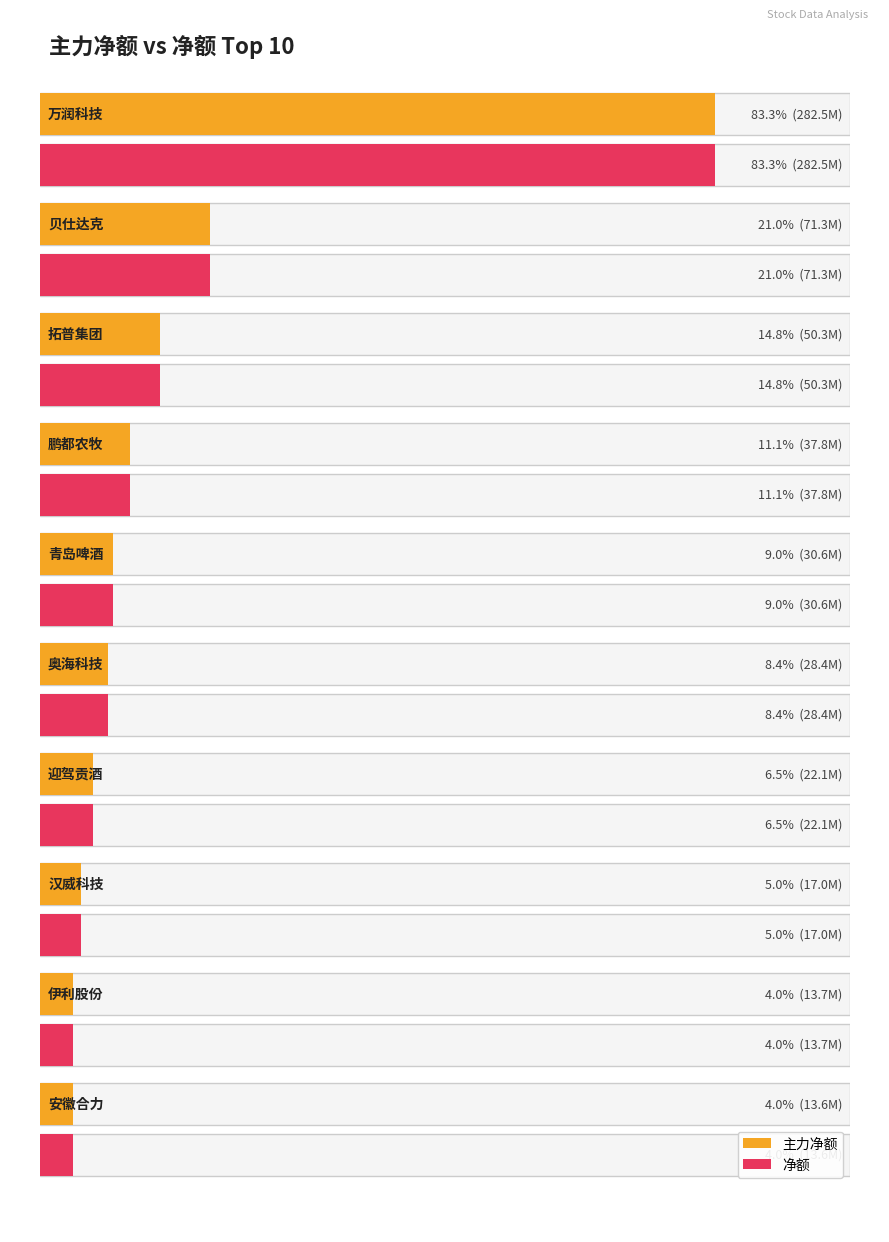

What is the total value across all series at 伊利股份?

27447512